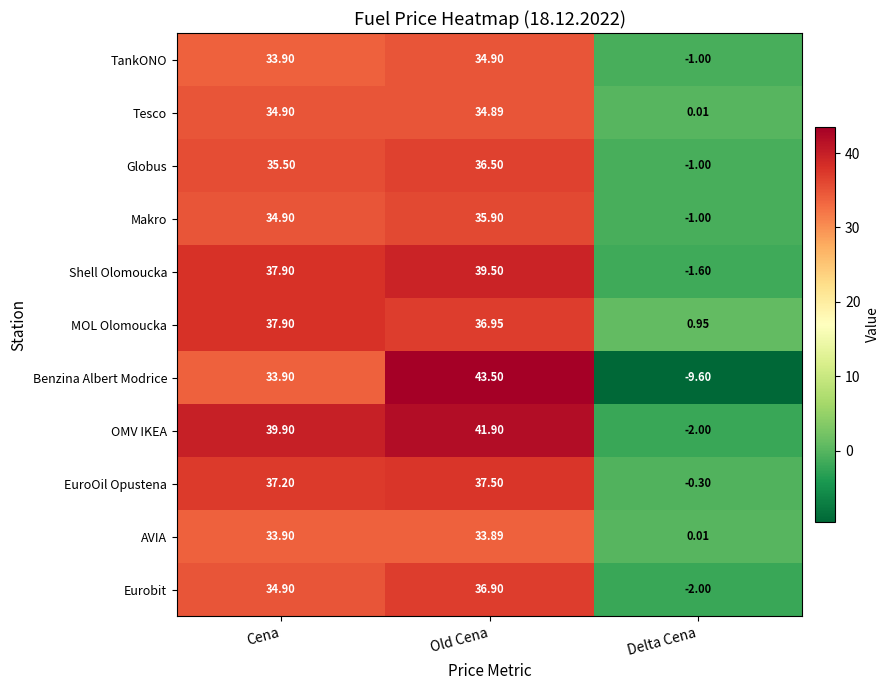

Which series has the largest total across all categories?

OMV IKEA